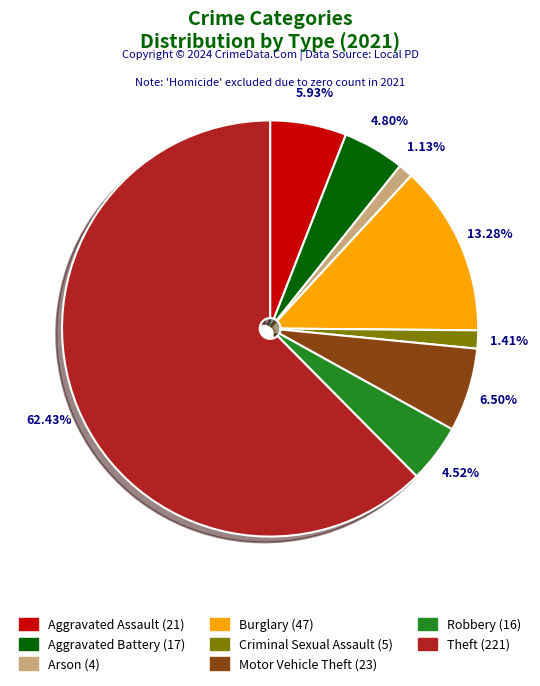

Which category has the biggest portion of the pie?

Theft